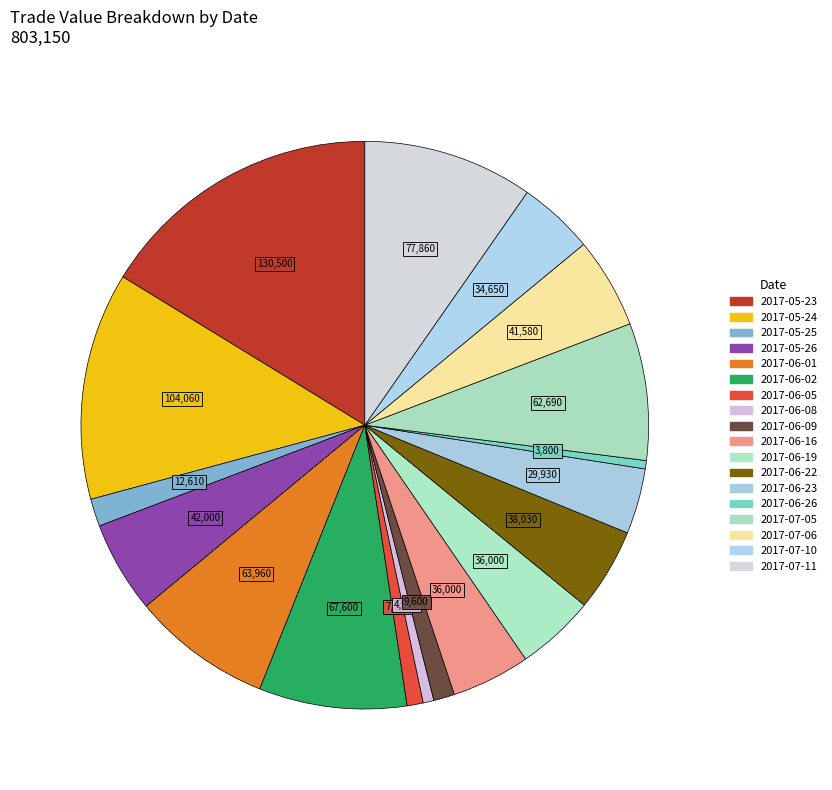

Count the number of slices in the pie.

18